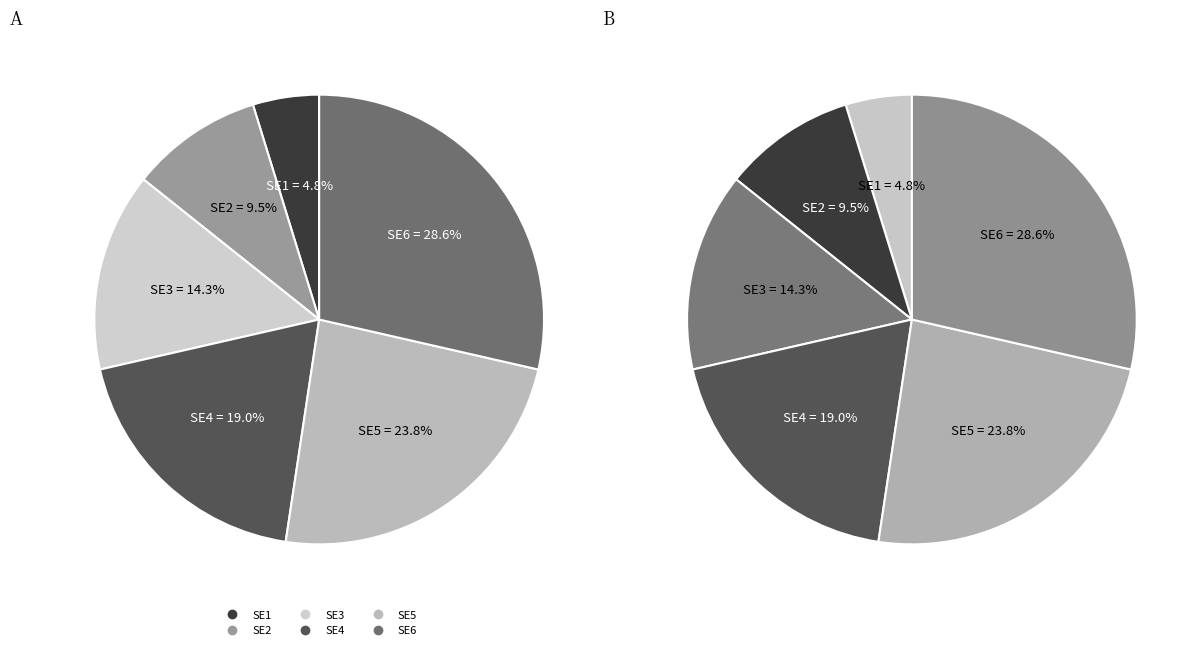

Which category has the smallest portion of the pie?

SE1